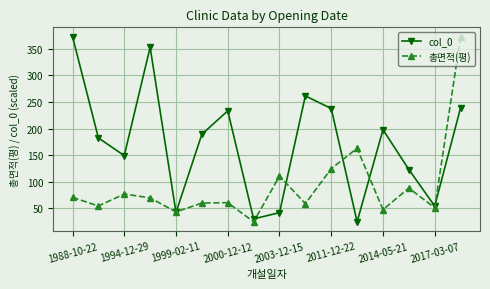

List the series in order of their overall mean, highest first.

col_0, 총면적(평)